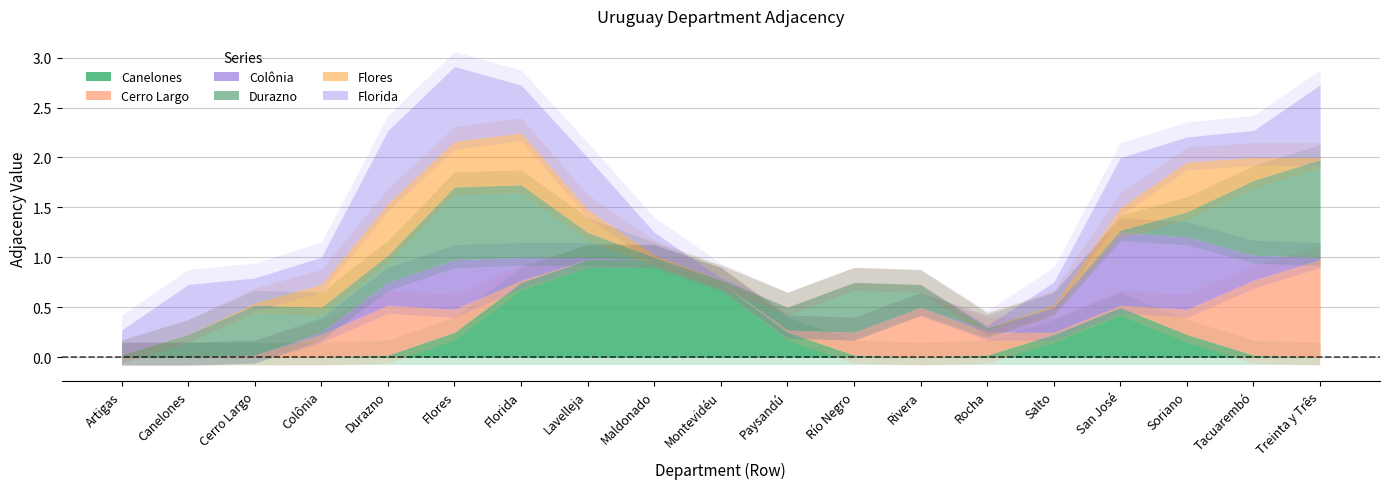

The Flores series shows 0 at San José. True or false?

True